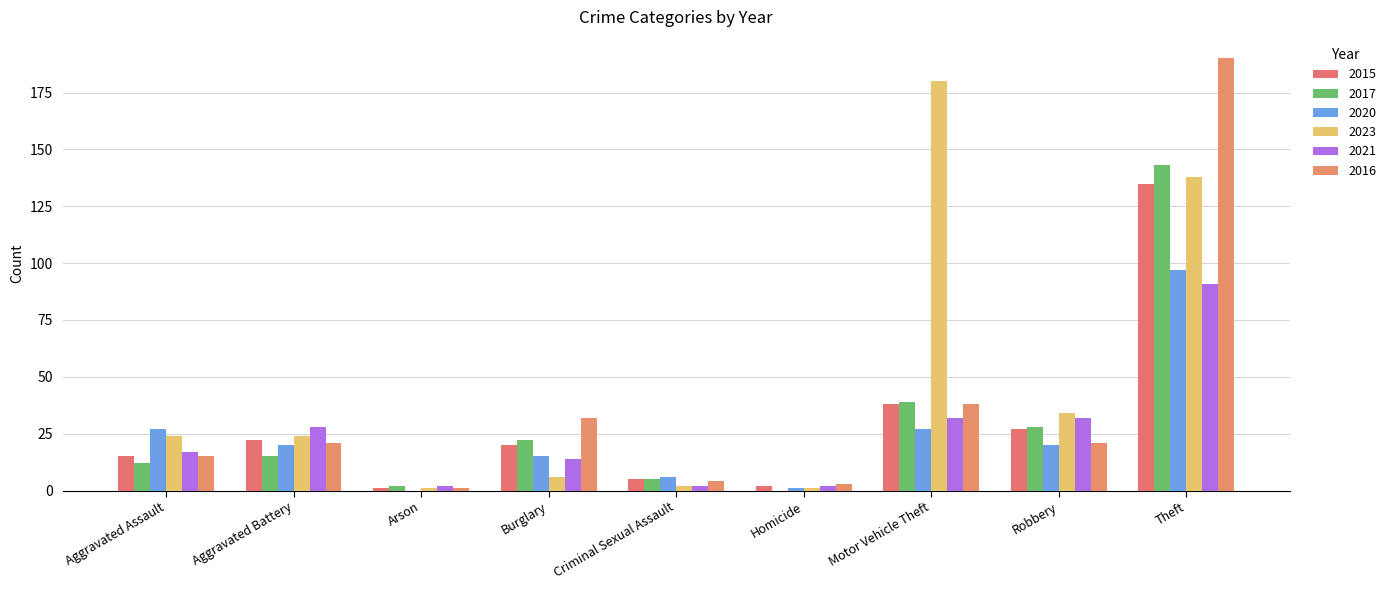

List the series in order of their peak value, highest first.

2016, 2023, 2017, 2015, 2020, 2021